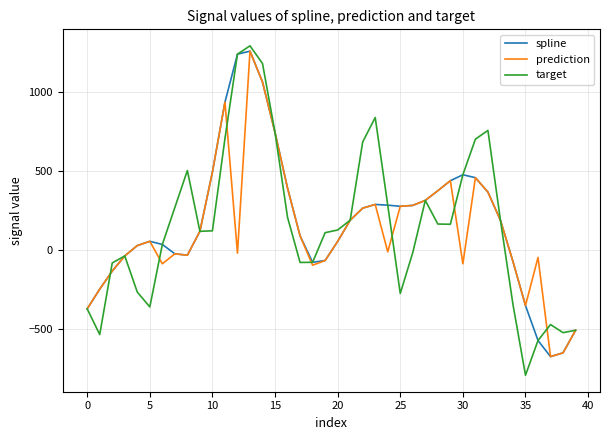

Rank the series by their average value, from lowest to highest.

prediction, target, spline